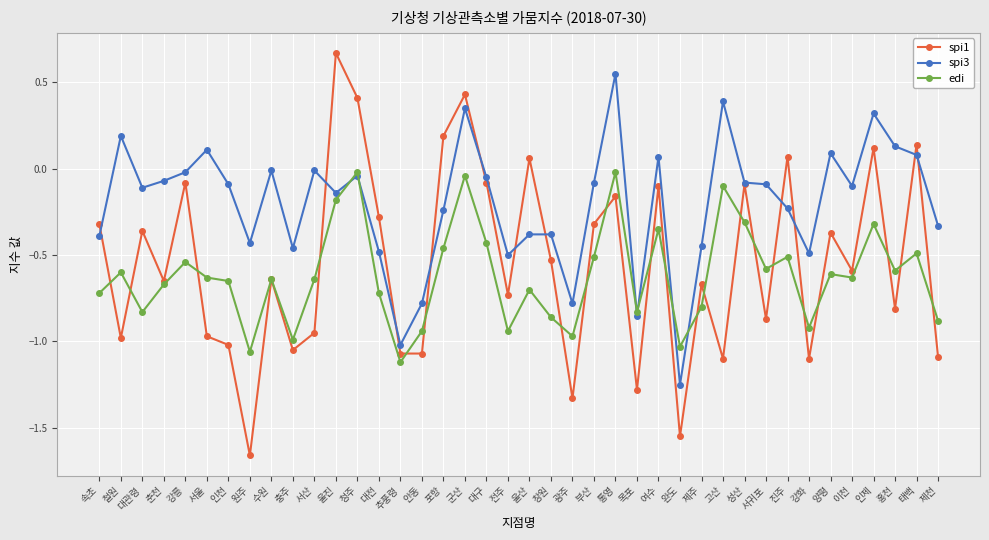

List the series in order of their peak value, lowest first.

edi, spi3, spi1